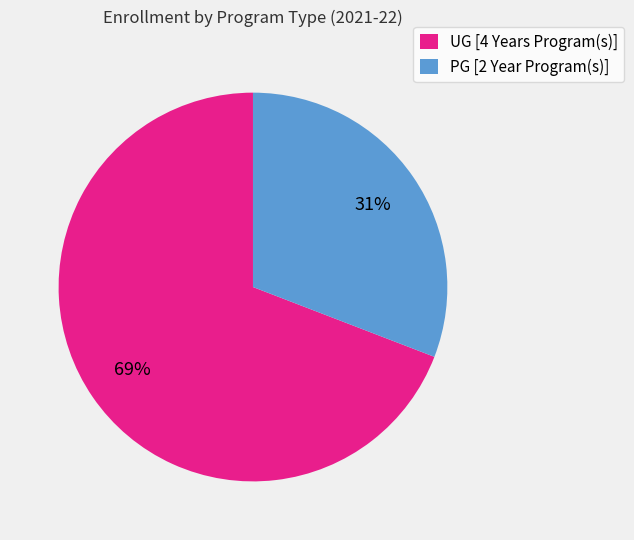

How many segments does this pie chart have?

2